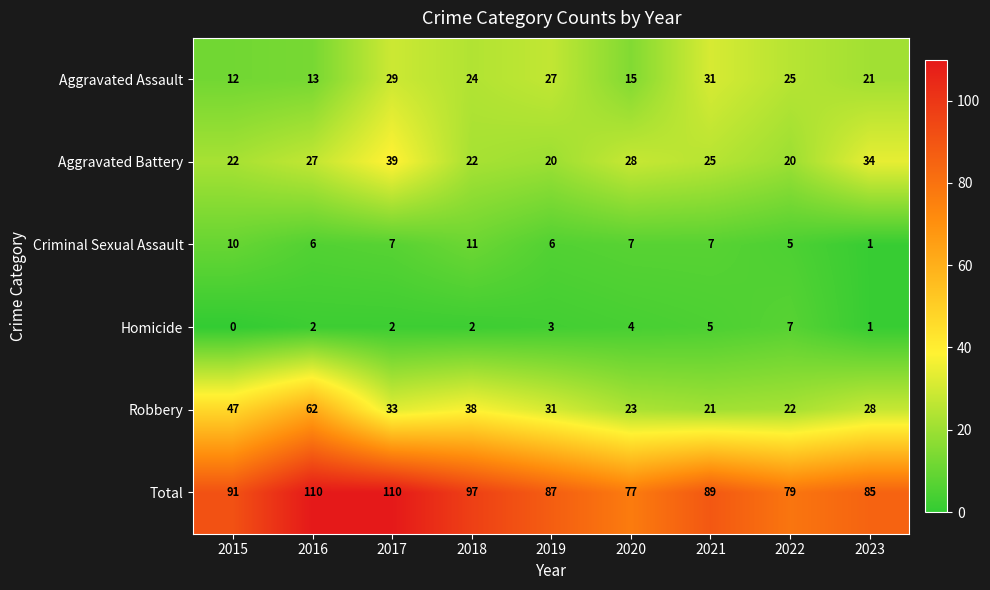

Count the number of categories in the chart.

9